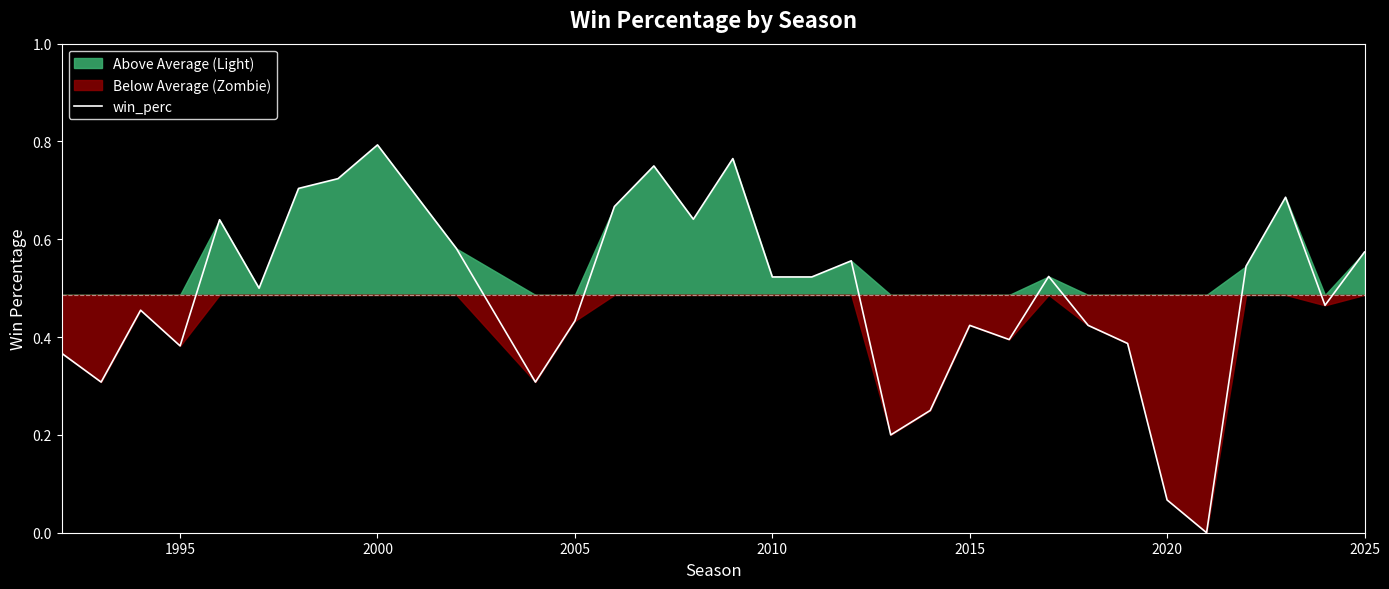

Reading right to left, list all the values displayed in this chart.

0.6	0.5	0.7	0.5	0.0	0.1	0.4	0.4	0.5	0.4	0.4	0.2	0.2	0.6	0.5	0.5	0.8	0.6	0.8	0.7	0.4	0.3	0.6	0.8	0.7	0.7	0.5	0.6	0.4	0.5	0.3	0.4